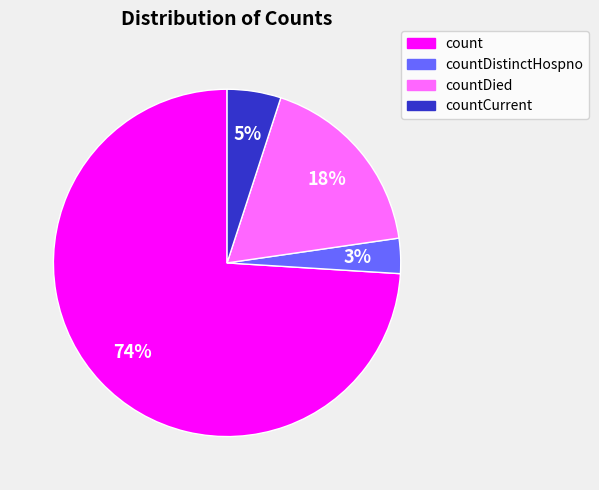

Which category accounts for the majority?

count